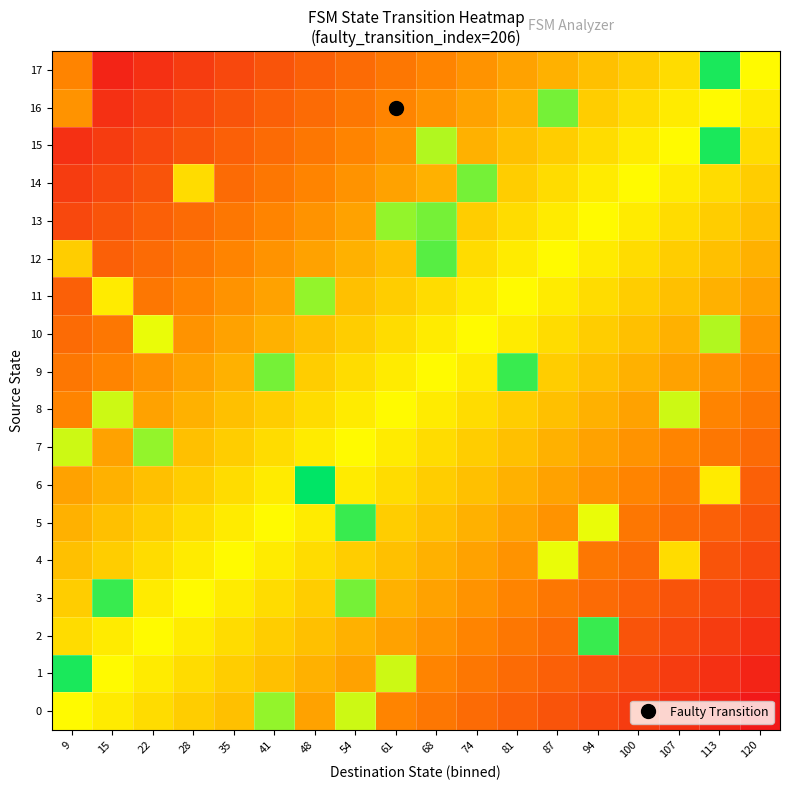

What is the maximum value shown in the chart?

3.0